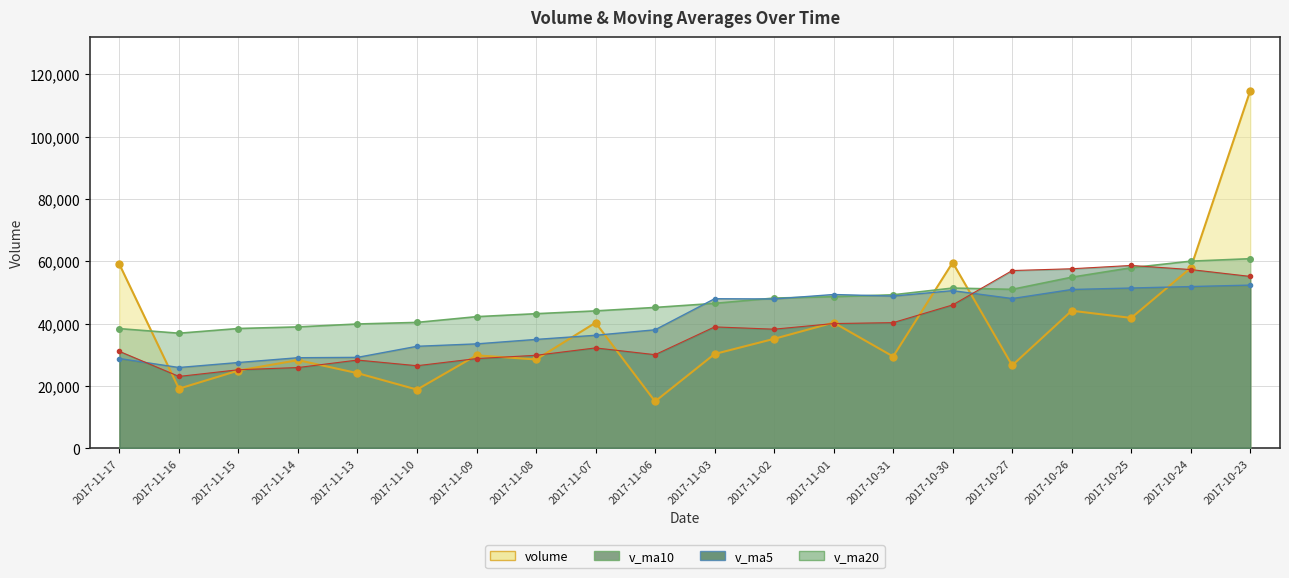

Which series has the largest range (max minus min)?

volume